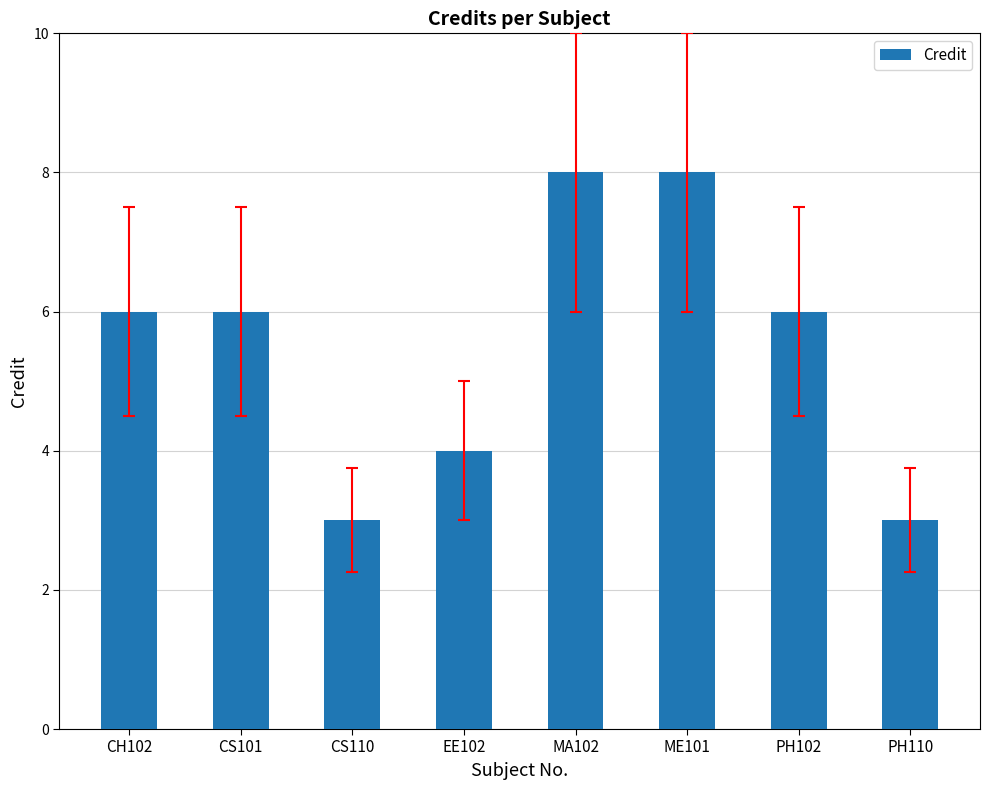

Reading left to right, what are all the values shown in this chart?

CH102=6	CS101=6	CS110=3	EE102=4	MA102=8	ME101=8	PH102=6	PH110=3